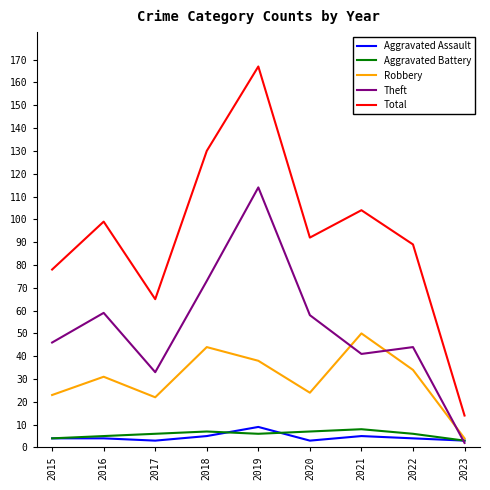

Reading left to right, list all the values displayed in this chart.

Aggravated Assault: 4	4	3	5	9	3	5	4	3
Aggravated Battery: 4	5	6	7	6	7	8	6	3
Robbery: 23	31	22	44	38	24	50	34	4
Theft: 46	59	33	73	114	58	41	44	2
Total: 78	99	65	130	167	92	104	89	14